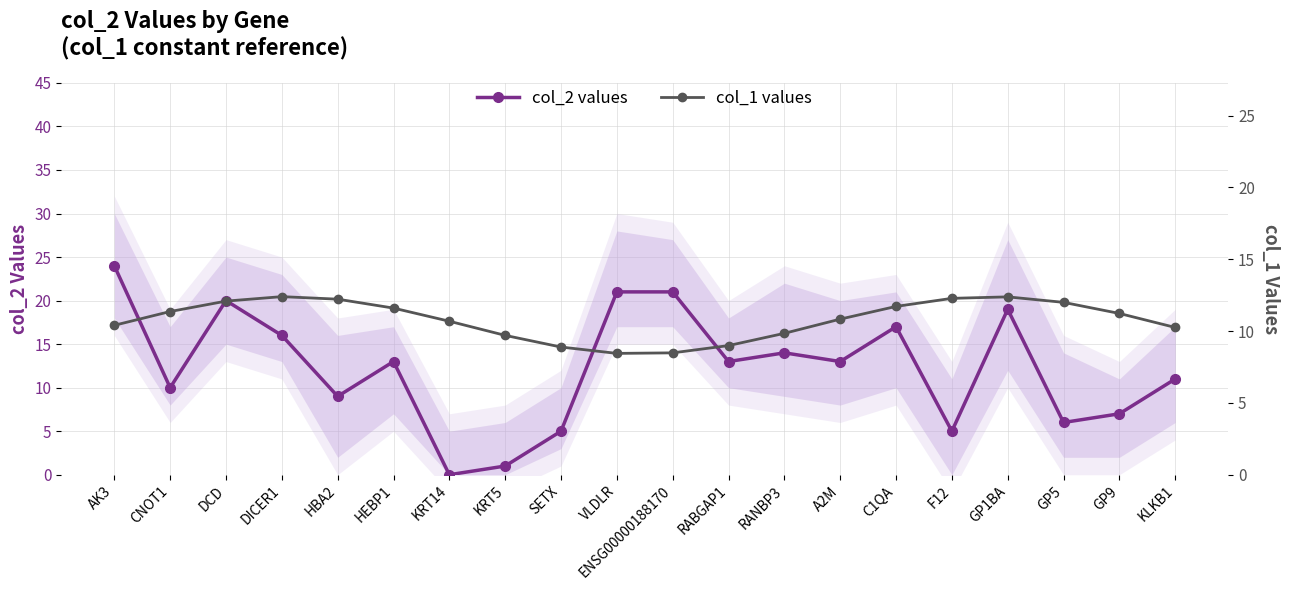

Where is the first local minimum for col_1 values?

VLDLR